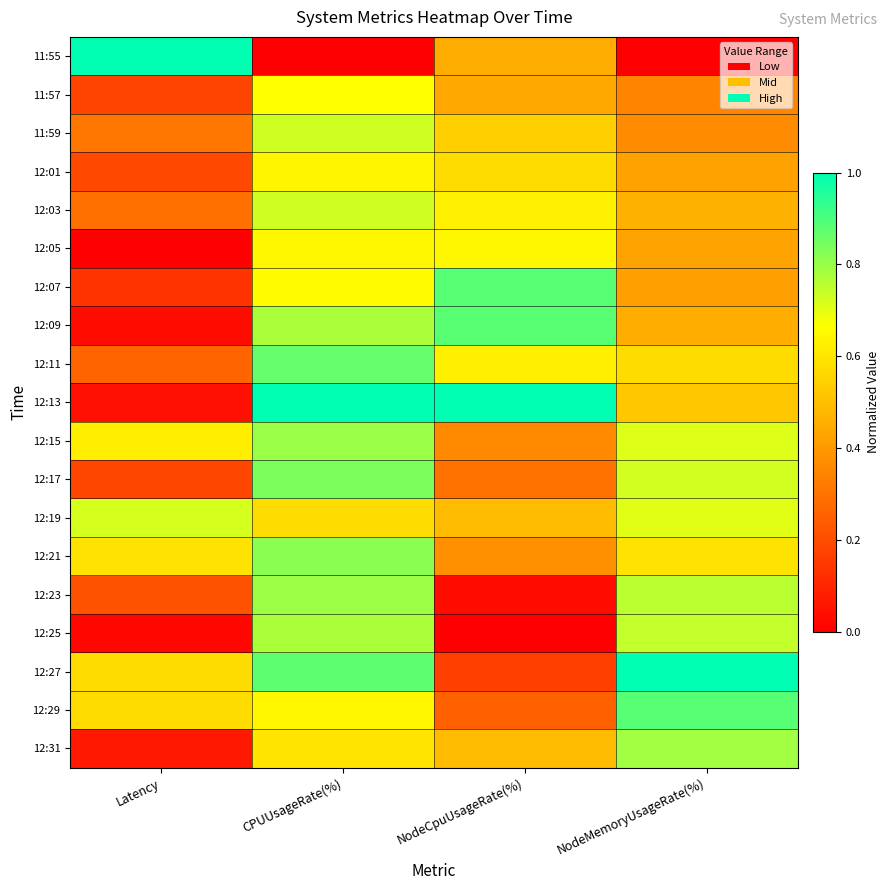

How many distinct data groups are displayed?

19